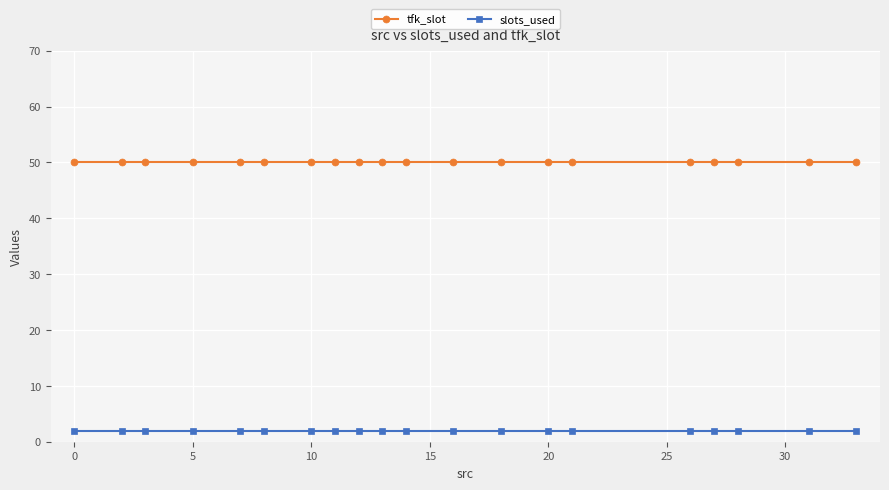

Reading left to right, extract all data points from this chart.

tfk_slot: 50	50	50	50	50	50	50	50	50	50	50	50	50	50	50	50	50	50	50	50
slots_used: 2	2	2	2	2	2	2	2	2	2	2	2	2	2	2	2	2	2	2	2